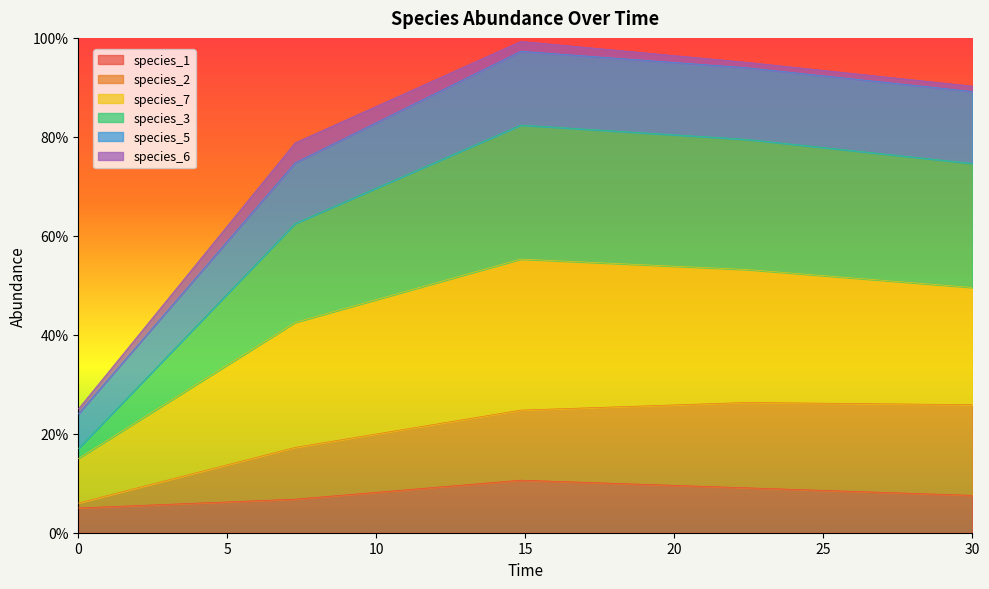

True or false: species_2 and species_3 cross at least once.

False